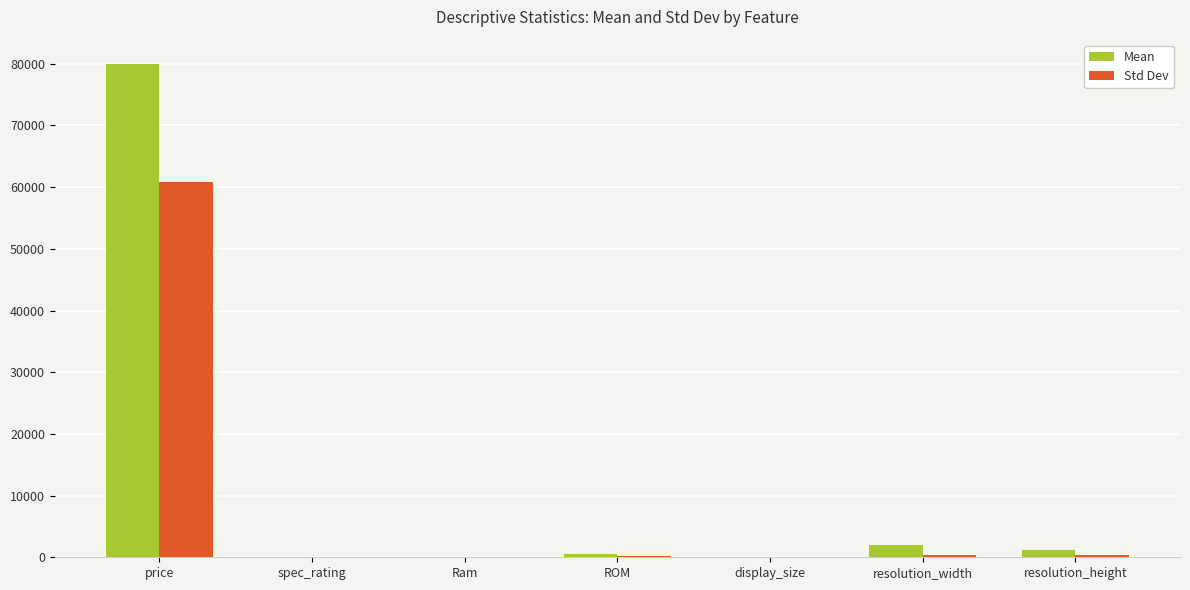

The value of Std Dev at price is 13514.9. True or false?

False